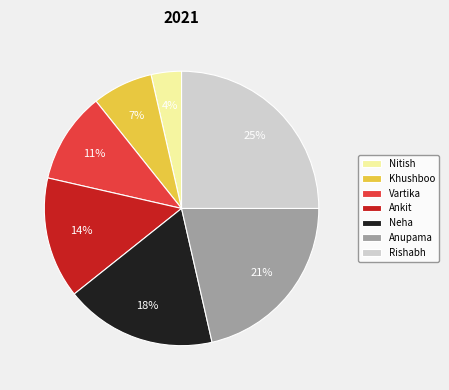

What is the smallest slice in the pie chart?

Nitish